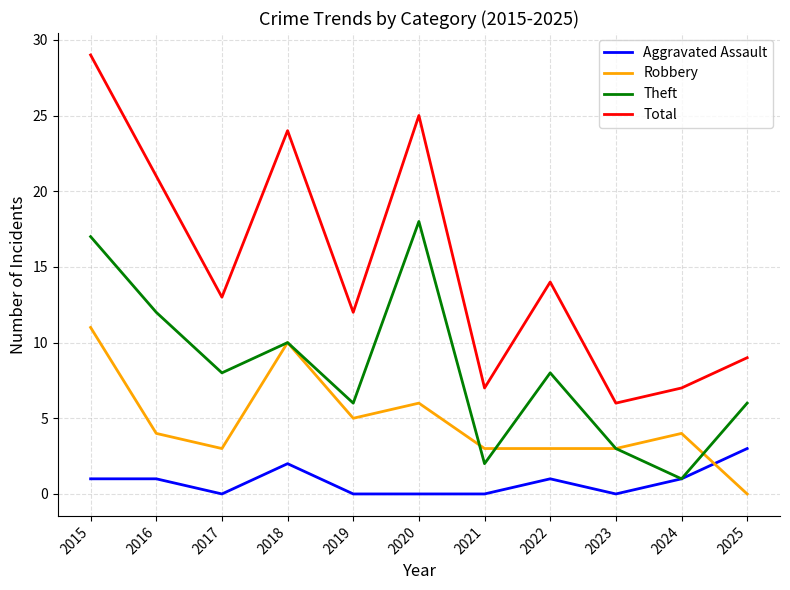

What is the spread (max minus min) of values at 2021?

7